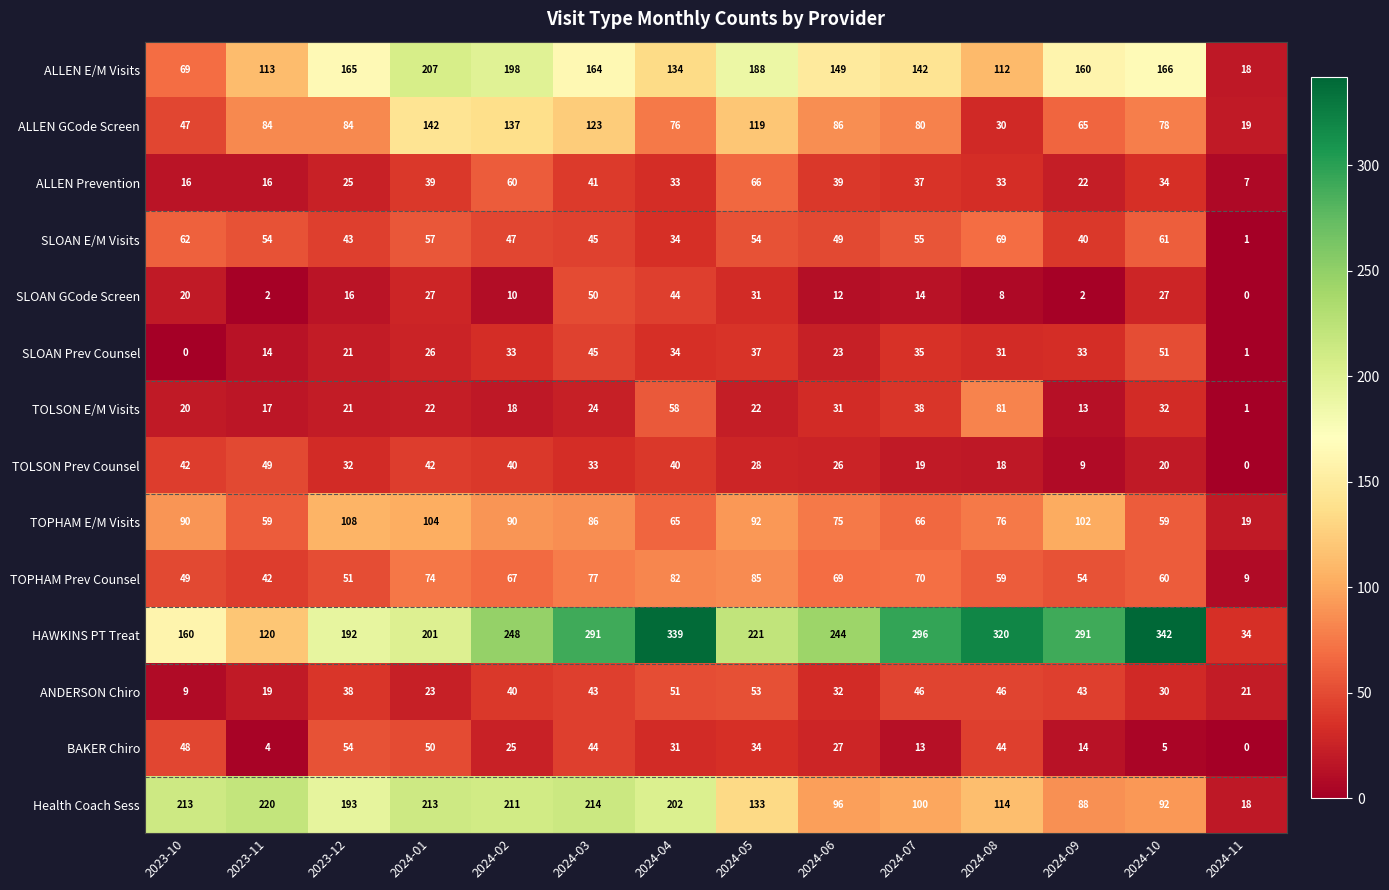

Rank the series at 2024-09 from highest to lowest value.

HAWKINS PT Treat, ALLEN E/M Visits, TOPHAM E/M Visits, Health Coach Sess, ALLEN GCode Screen, TOPHAM Prev Counsel, ANDERSON Chiro, SLOAN E/M Visits, SLOAN Prev Counsel, ALLEN Prevention, BAKER Chiro, TOLSON E/M Visits, TOLSON Prev Counsel, SLOAN GCode Screen